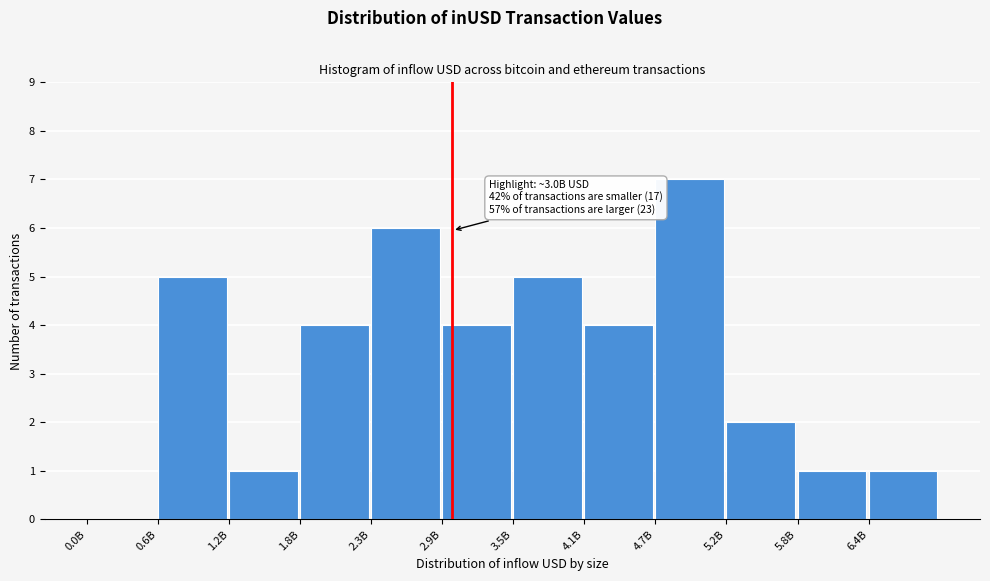

Reading left to right, transcribe all the data shown in this chart.

0.0B=0	0.6B=5	1.2B=1	1.8B=4	2.3B=6	2.9B=4	3.5B=5	4.1B=4	4.7B=7	5.2B=2	5.8B=1	6.4B=1